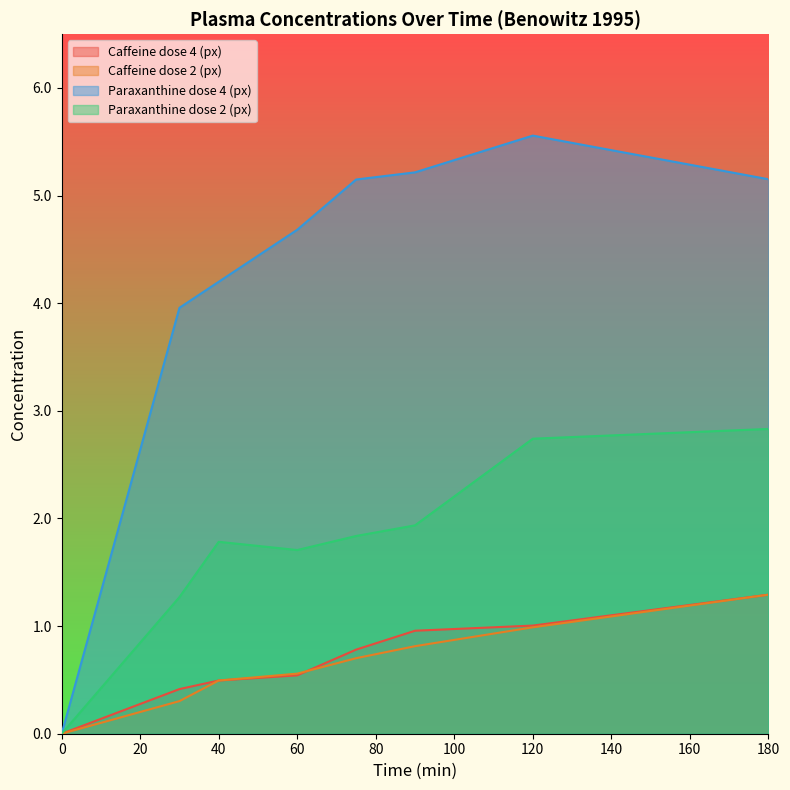

Reading right to left, extract all data points from this chart.

Caffeine dose 4 (px): 1.3	1.0	1.0	0.8	0.5	0.5	0.4	0.0
Caffeine dose 2 (px): 1.3	1.0	0.8	0.7	0.6	0.5	0.3	0.0
Paraxanthine dose 4 (px): 5.2	5.6	5.2	5.1	4.7	4.2	4.0	0.0
Paraxanthine dose 2 (px): 2.8	2.7	1.9	1.8	1.7	1.8	1.3	0.0